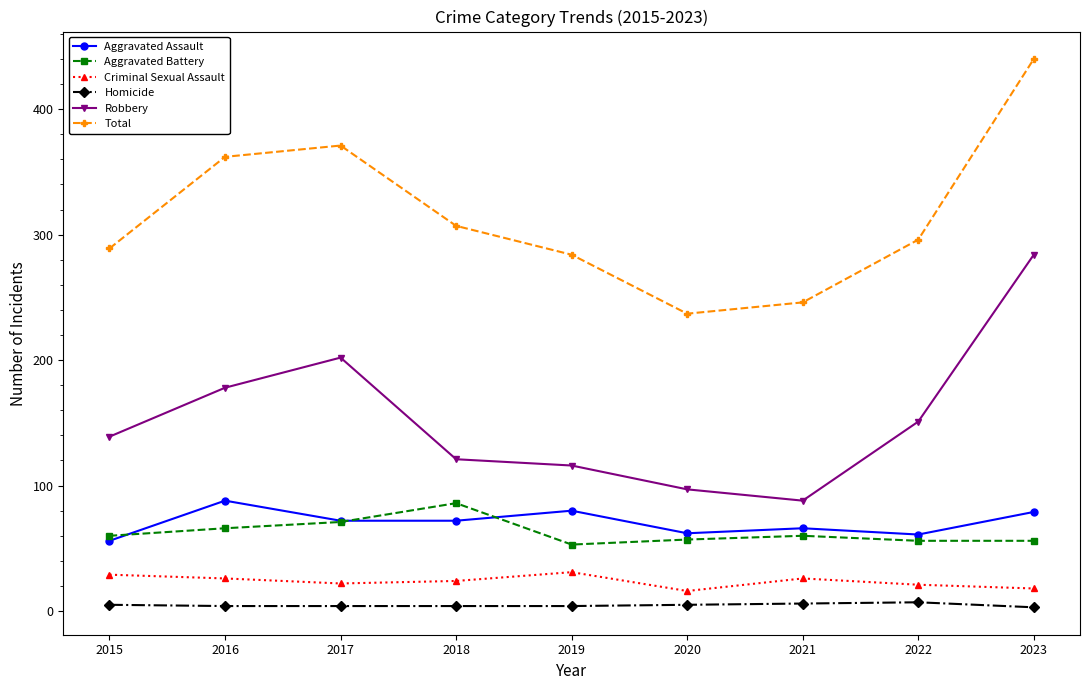

The Robbery series shows 139 at 2015. True or false?

True